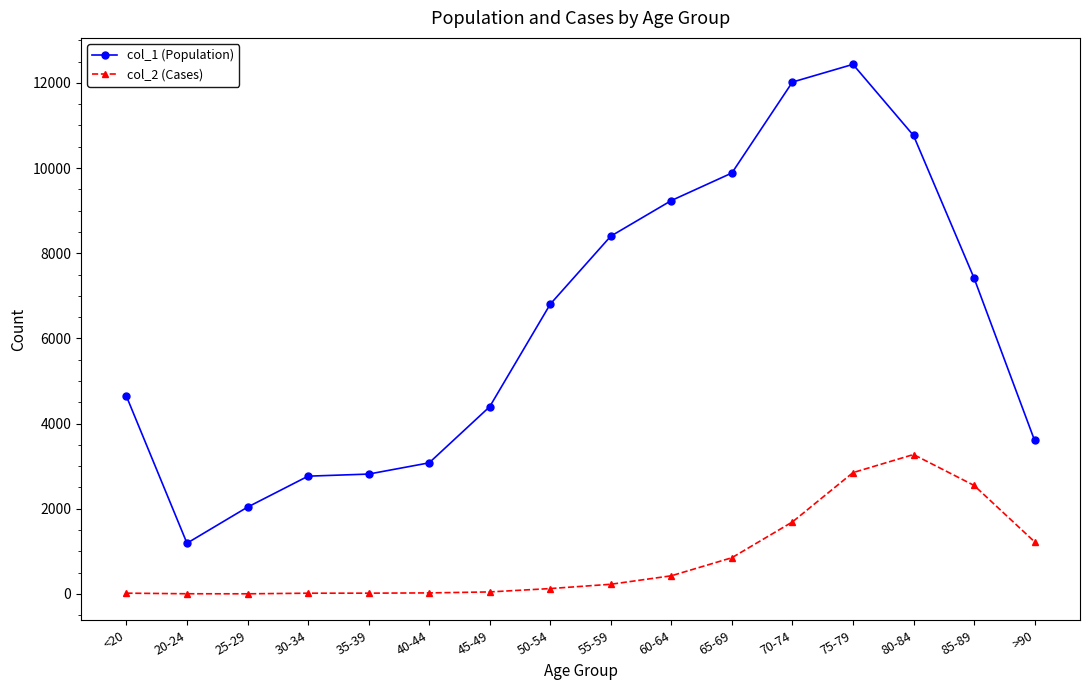

At how many categories does at least one series exceed 8042?

6